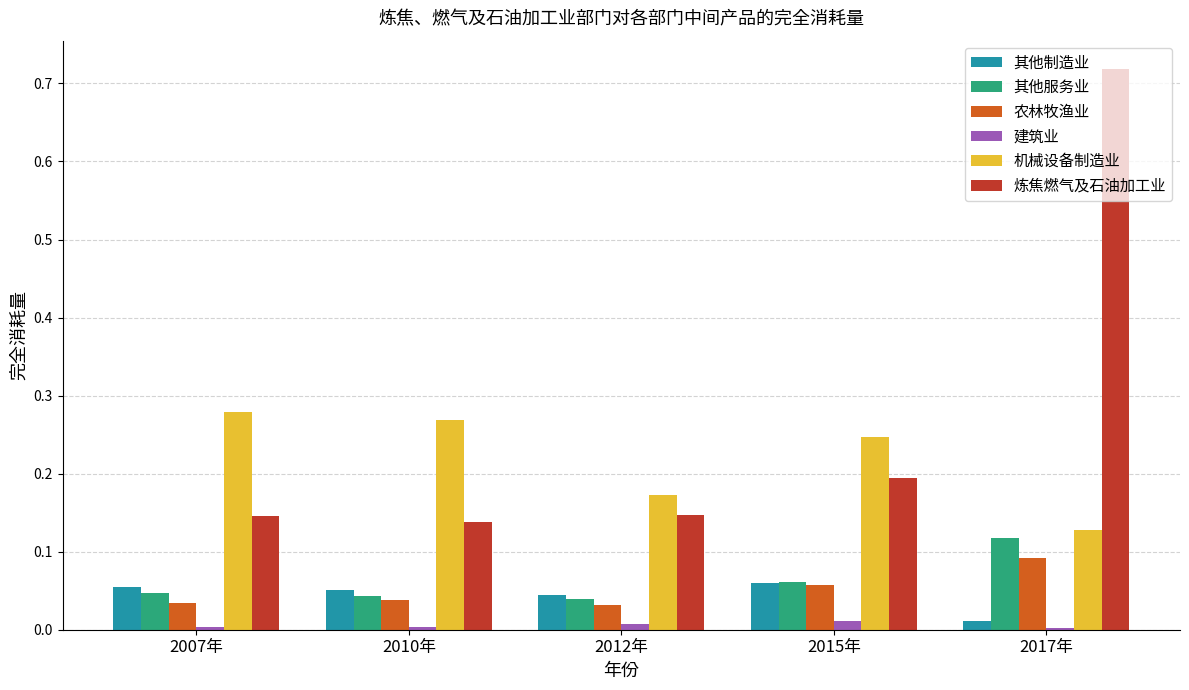

Which series changed the most between 2012年 and 2015年?

机械设备制造业